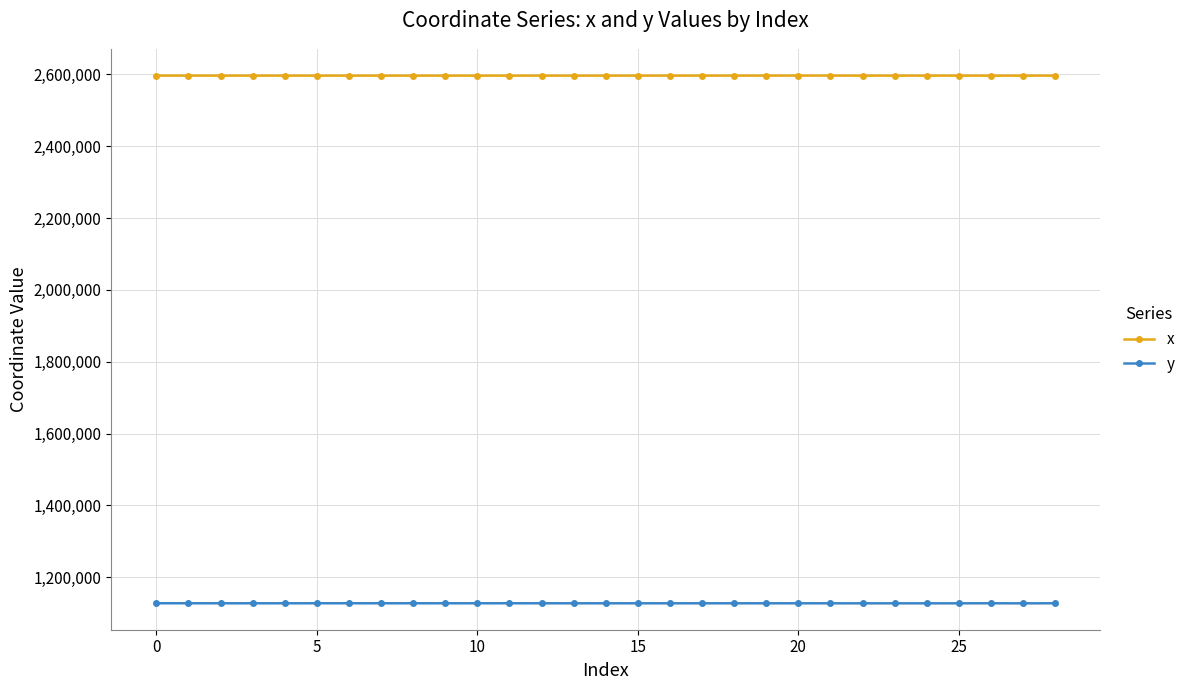

What is the lowest value of the y series?

1127174.8